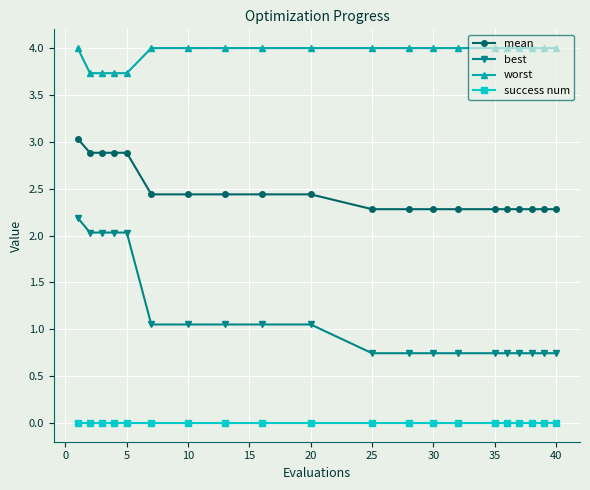

Which series has the largest range (max minus min)?

best